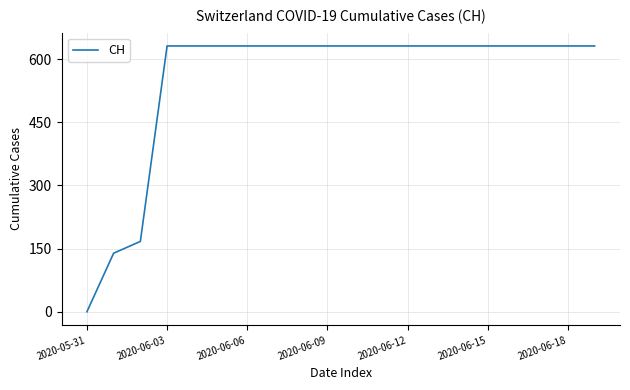

How many categories are shown in the chart?

20